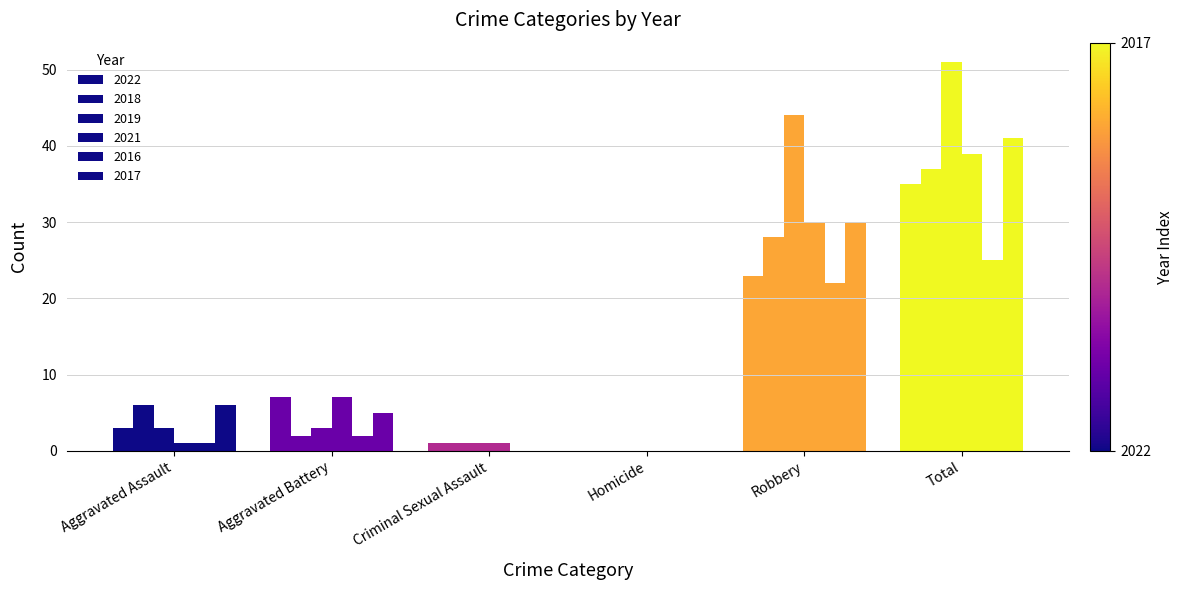

Reading left to right, extract all data points from this chart.

2022: Aggravated Assault=3	Aggravated Battery=7	Criminal Sexual Assault=1	Homicide=0	Robbery=23	Total=35
2018: Aggravated Assault=6	Aggravated Battery=2	Criminal Sexual Assault=1	Homicide=0	Robbery=28	Total=37
2019: Aggravated Assault=3	Aggravated Battery=3	Criminal Sexual Assault=1	Homicide=0	Robbery=44	Total=51
2021: Aggravated Assault=1	Aggravated Battery=7	Criminal Sexual Assault=1	Homicide=0	Robbery=30	Total=39
2016: Aggravated Assault=1	Aggravated Battery=2	Criminal Sexual Assault=0	Homicide=0	Robbery=22	Total=25
2017: Aggravated Assault=6	Aggravated Battery=5	Criminal Sexual Assault=0	Homicide=0	Robbery=30	Total=41